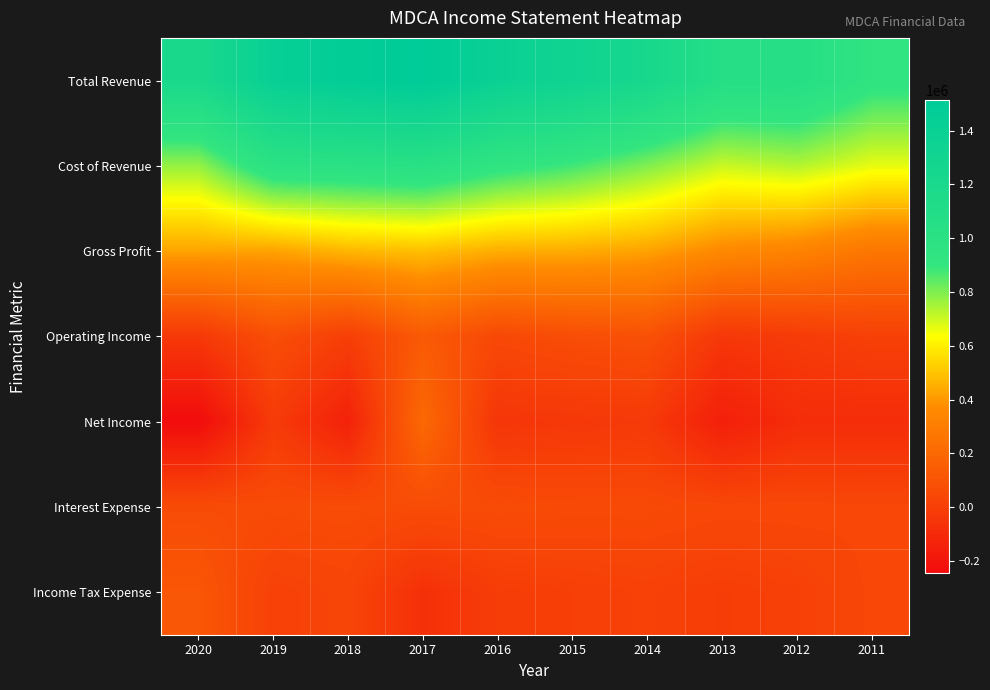

Reading left to right, extract all data points from this chart.

Total Revenue: 2020=1199000	2019=1415800	2018=1475100	2017=1513800	2016=1385800	2015=1326300	2014=1223500	2013=1062500	2012=1063300	2011=934300
Cost of Revenue: 2020=769900	2019=990200	2018=1003700	2017=1023500	2016=936100	2015=879700	2014=798500	2013=705000	2012=733800	2011=666700
Gross Profit: 2020=429100	2019=425600	2018=471400	2017=490300	2016=449700	2015=446500	2014=425000	2013=357500	2012=329500	2011=267600
Operating Income: 2020=-28900	2019=76500	2018=1400	2017=132000	2016=47500	2015=72100	2014=87700	2013=-34600	2012=-15900	2011=10500
Net Income: 2020=-243200	2019=-17600	2018=-138400	2017=205600	2016=-45800	2015=-35500	2014=-24100	2013=-148900	2012=-85400	2011=-84700
Interest Expense: 2020=62200	2019=64900	2018=67100	2017=64400	2016=65900	2015=57900	2014=55300	2013=45100	2012=46600	2011=41900
Income Tax Expense: 2020=116600	2019=10300	2018=29600	2017=-67600	2016=-9400	2015=3800	2014=12400	2013=-4400	2012=9600	2011=41700